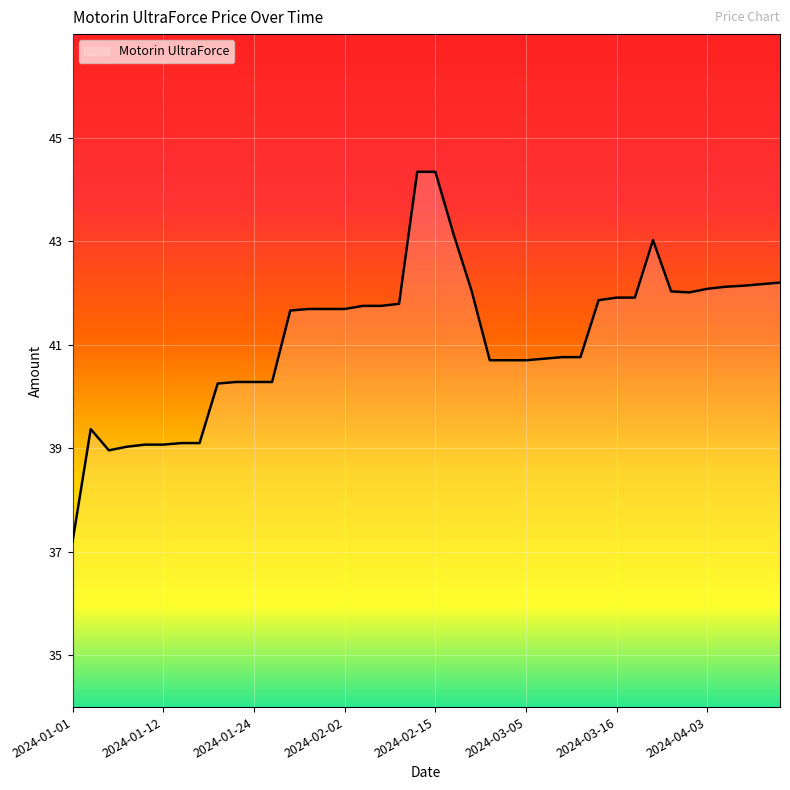

What is the difference between the second highest and second lowest values?

5.4